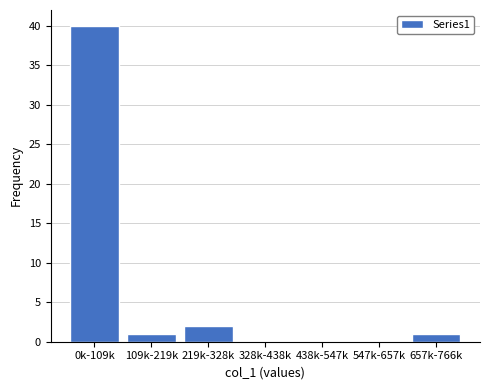

Reading right to left, extract all data points from this chart.

657k-766k=1	547k-657k=0	438k-547k=0	328k-438k=0	219k-328k=2	109k-219k=1	0k-109k=40